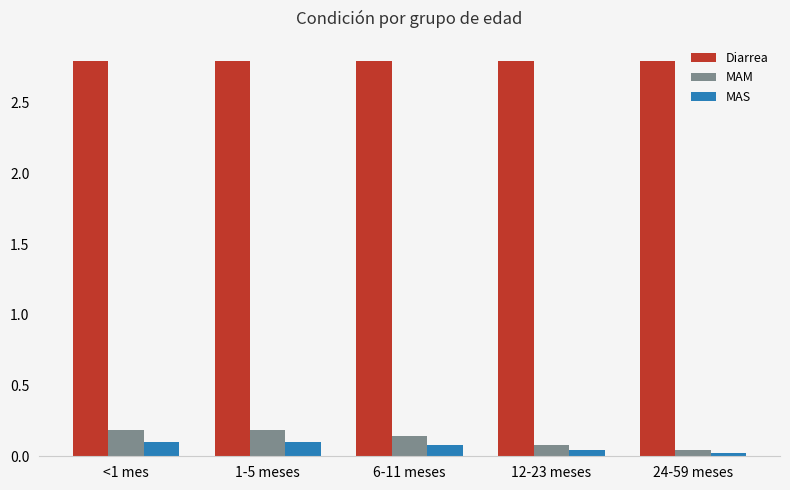

True or false: MAM has a value of 0.3 at 1-5 meses.

False